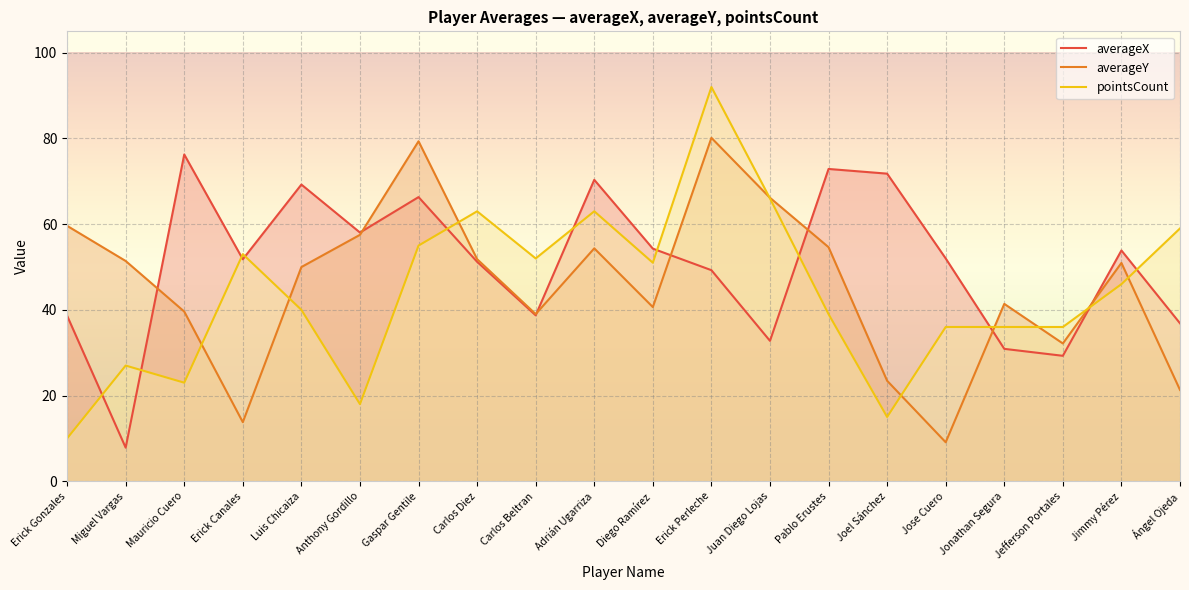

In averageY, how many points are higher than both neighbors (excluding endpoints)?

5